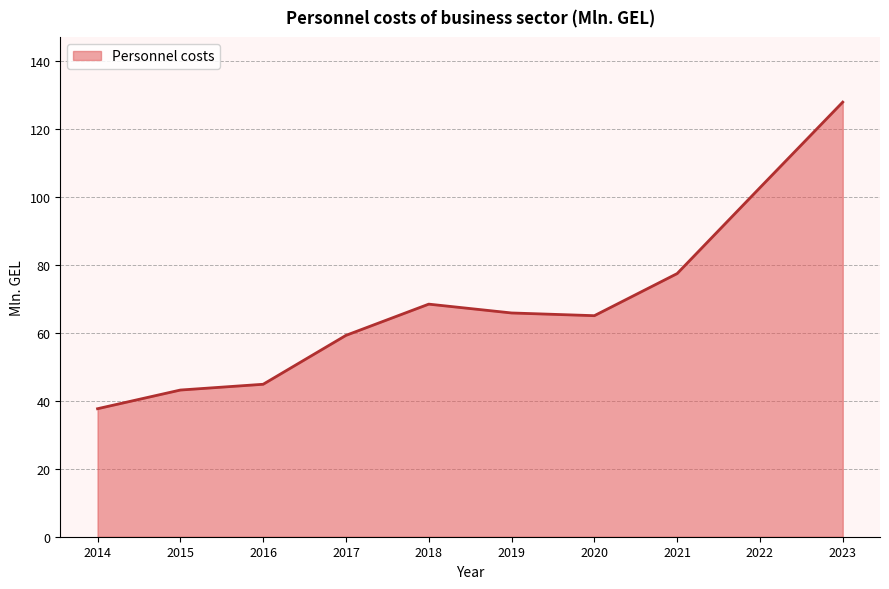

The value at 2015 is 59.0. True or false?

False